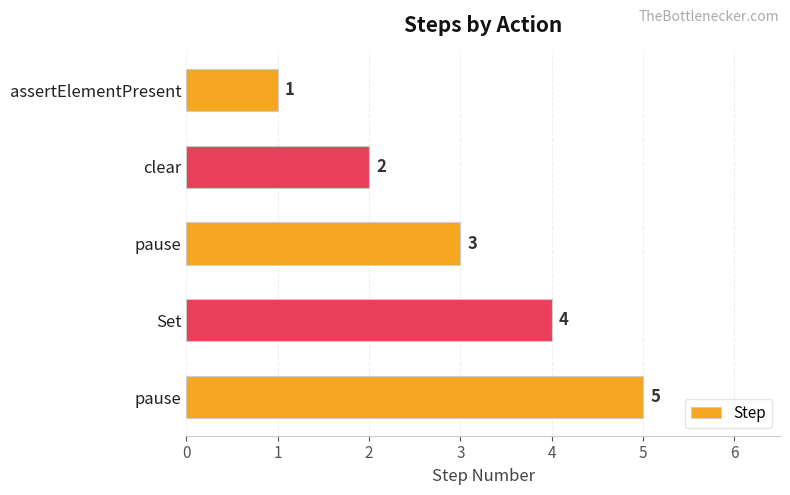

Rank the categories by value from lowest to highest.

assertElementPresent, clear, pause, Set, pause